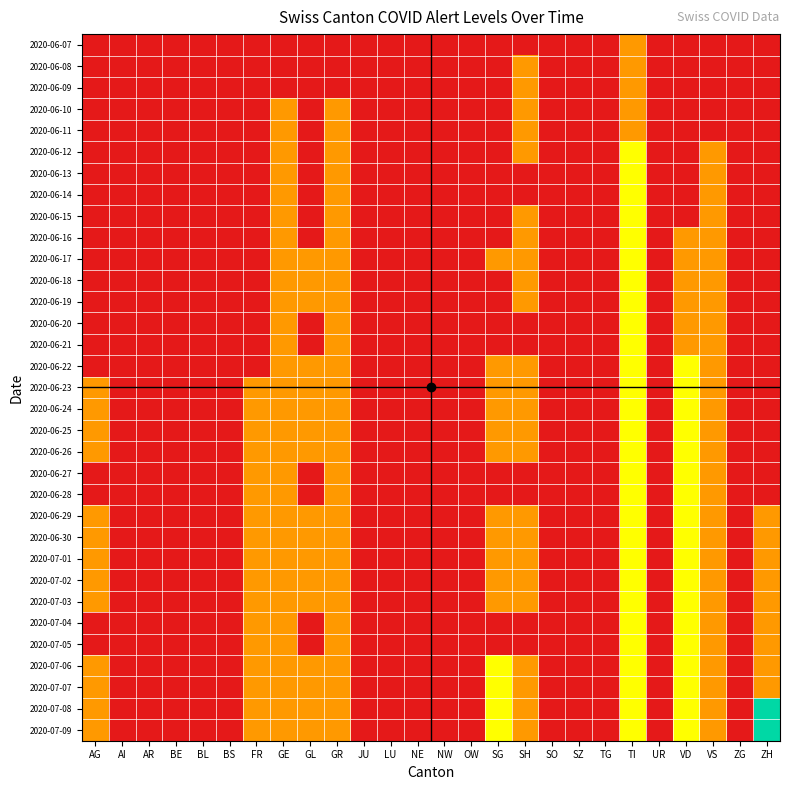

Count the number of data series in this chart.

33